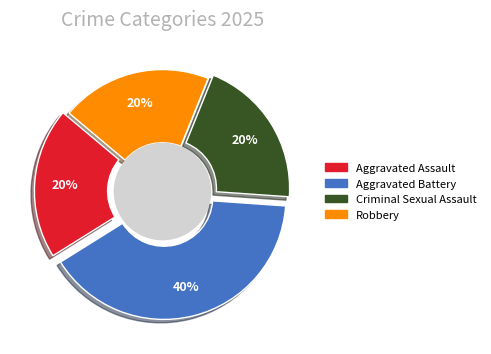

Which slice is the smallest?

Aggravated Assault